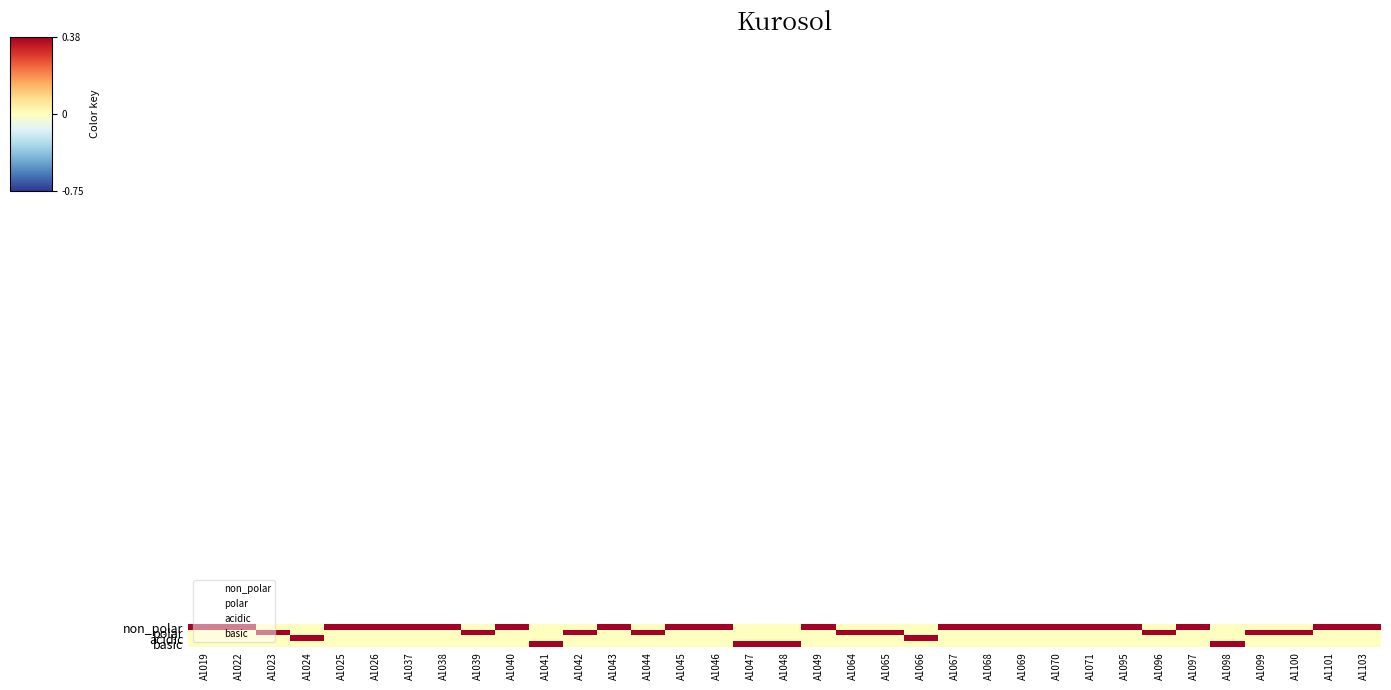

What is the spread (max minus min) of values at A1100?

100